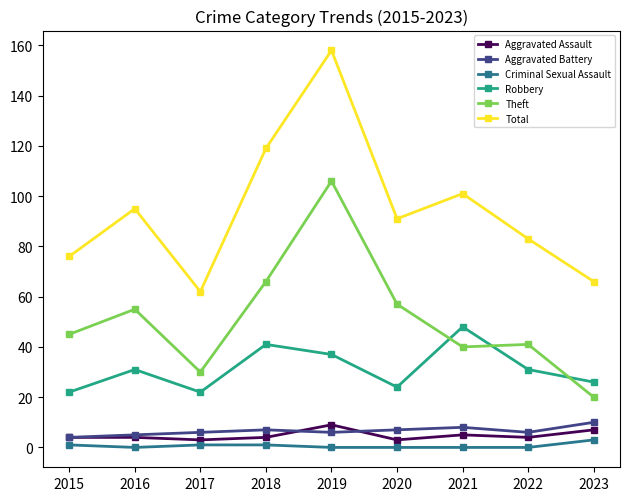

List the labels in order of Total value, smallest first.

2017, 2023, 2015, 2022, 2020, 2016, 2021, 2018, 2019